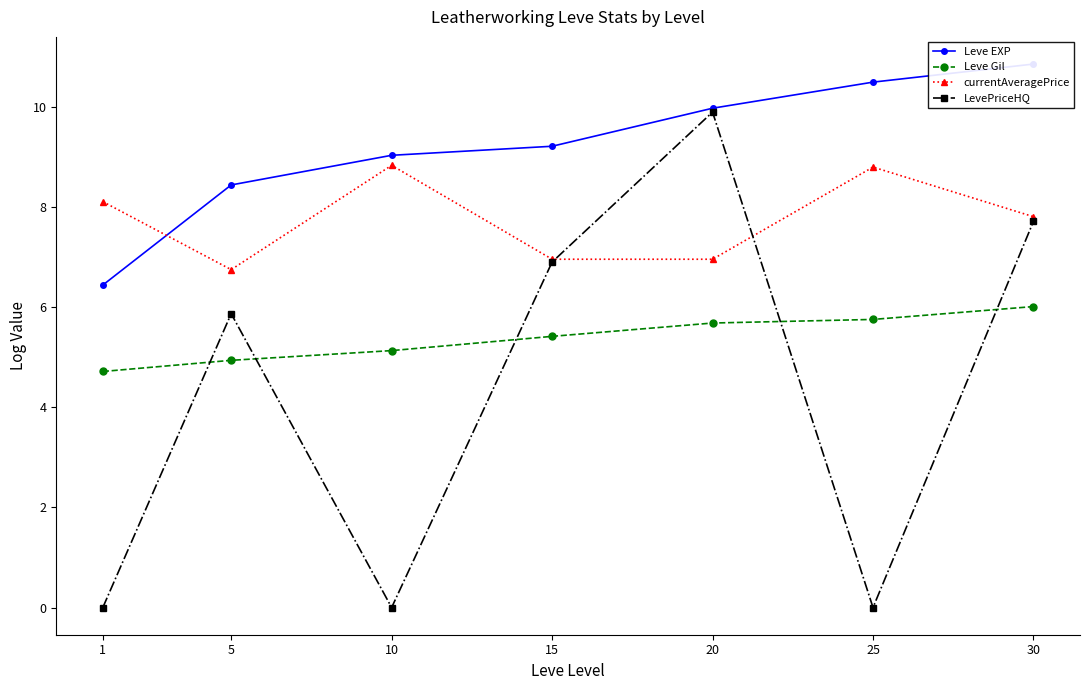

How many lines are shown in the chart?

4